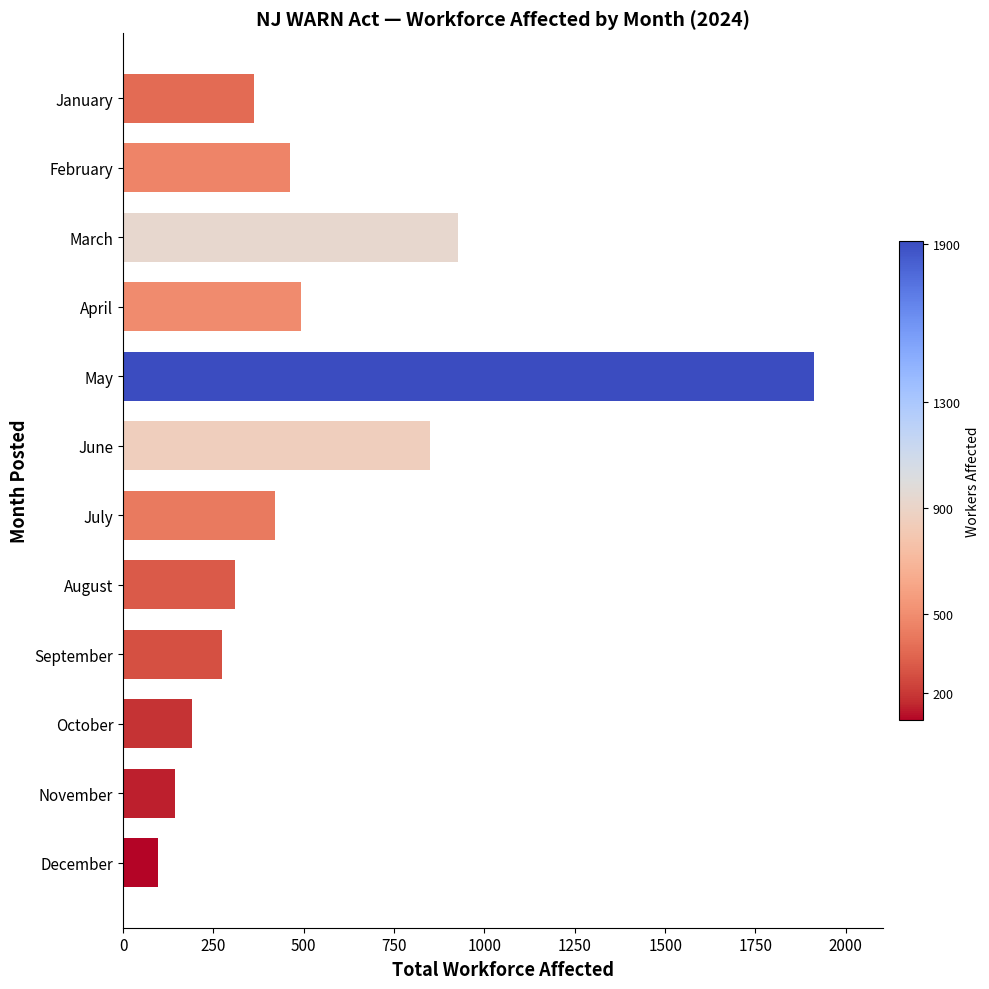

True or false: the data shows 3034 at May.

False